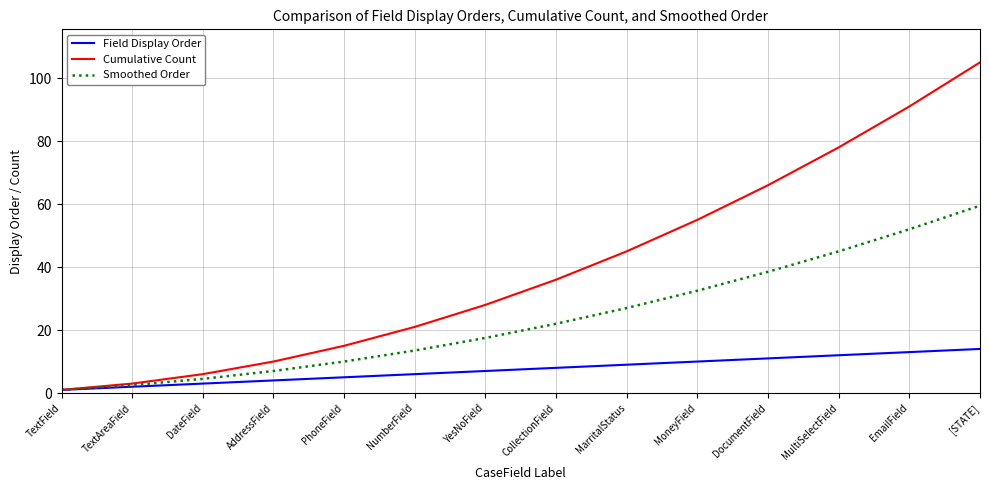

What is the difference between the maximum and minimum values in the Cumulative Count series?

104.0